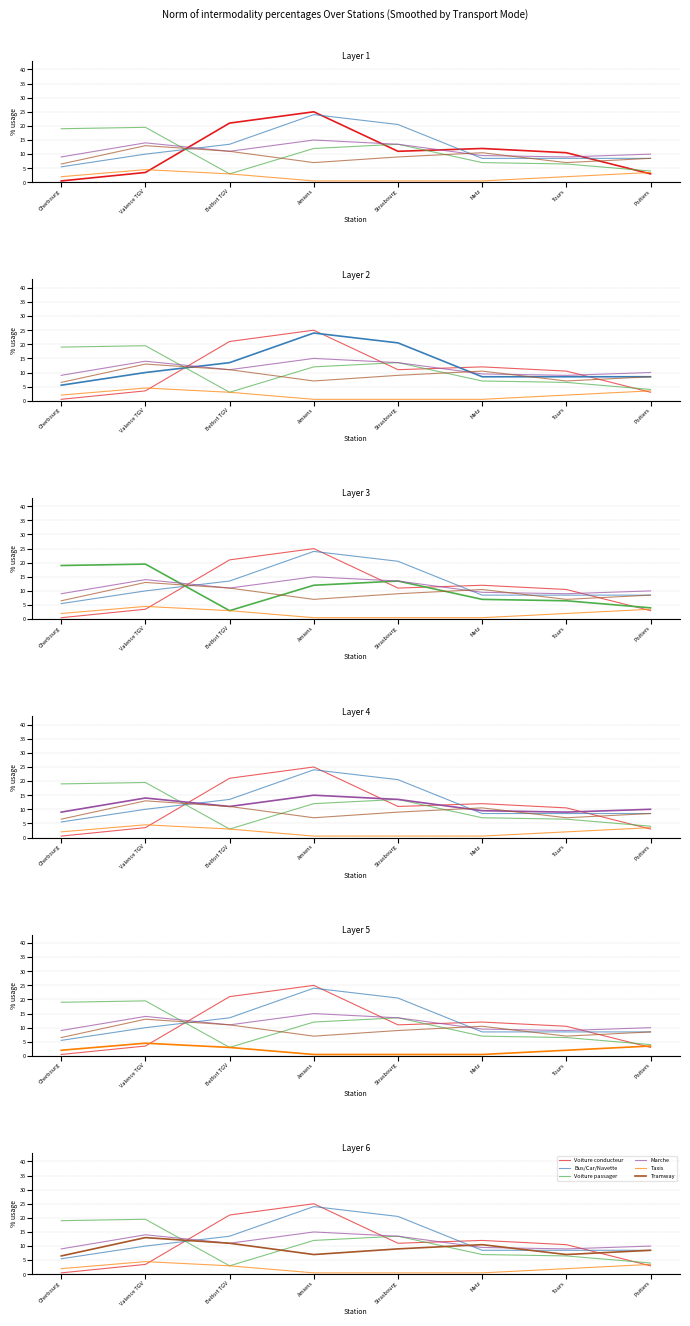

What is the value of the Bus/Car/Navette point at the 3rd from the left?

13.5